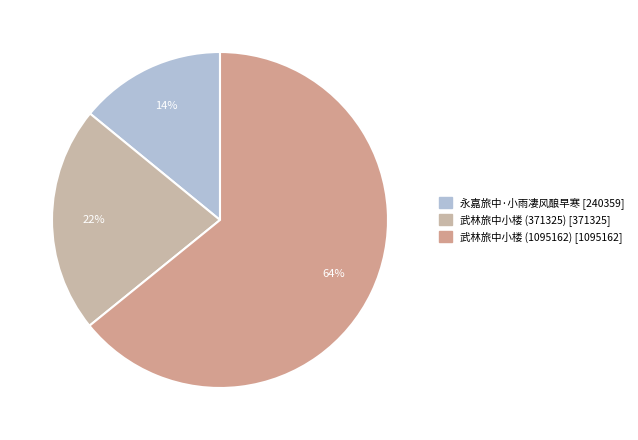

Which has a higher value, 武林旅中小楼 (371325) or 永嘉旅中·小雨凄风酿早寒?

武林旅中小楼 (371325)